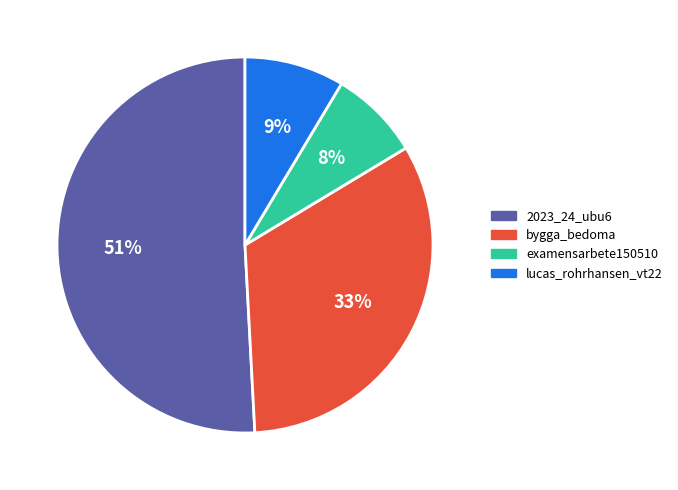

What is the ratio of the value at lucas_rohrhansen_vt22 to the value at bygga_bedoma?

0.3